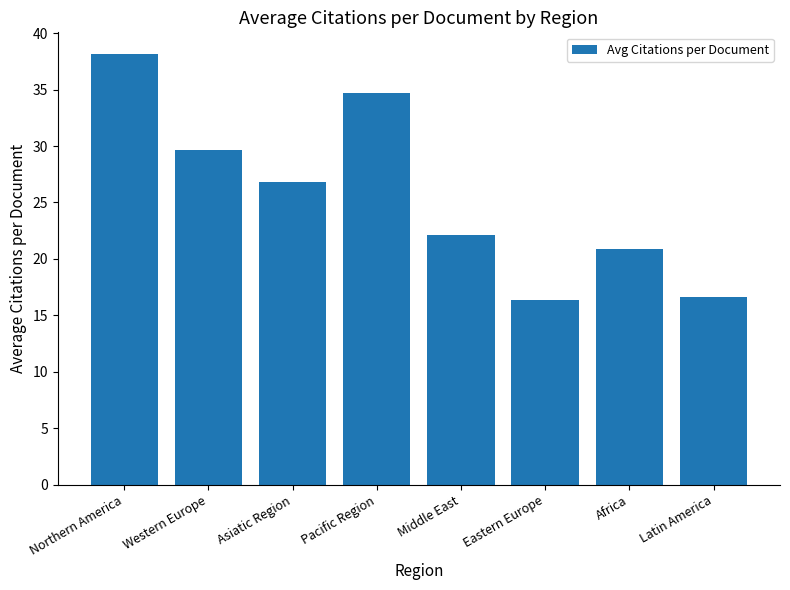

True or false: the data shows 14.8 at Asiatic Region.

False